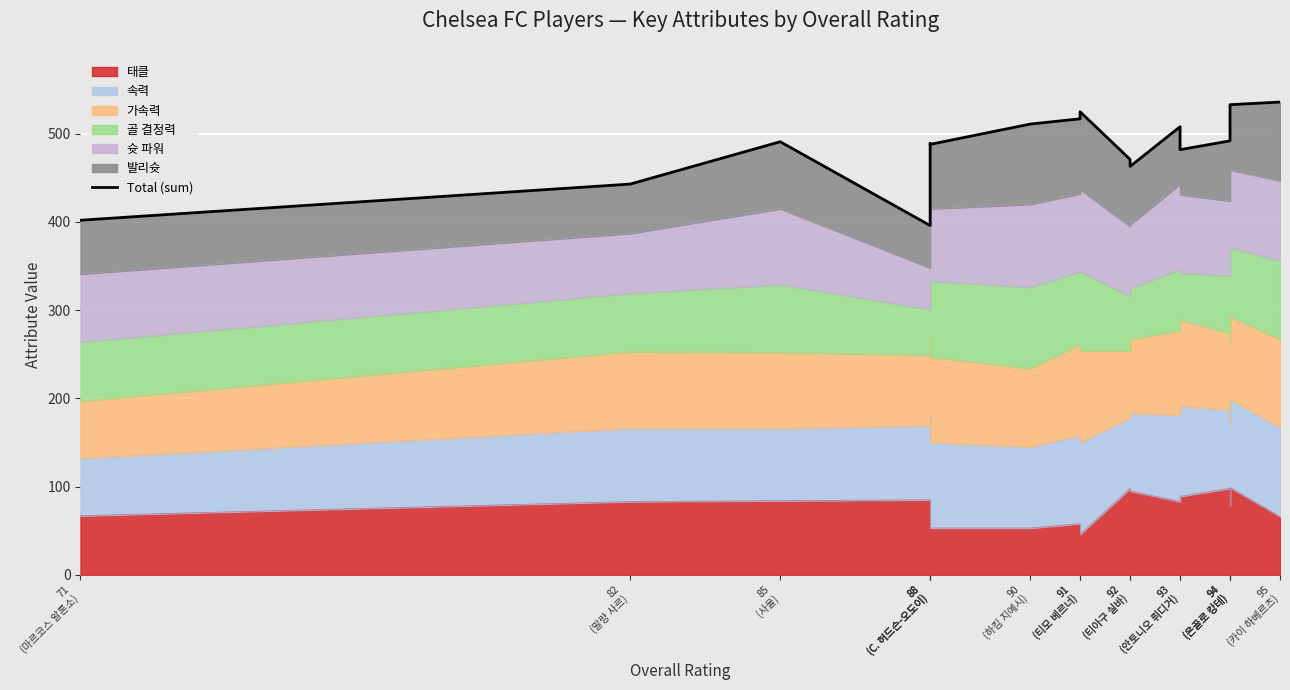

How many data points are less than 491?

8